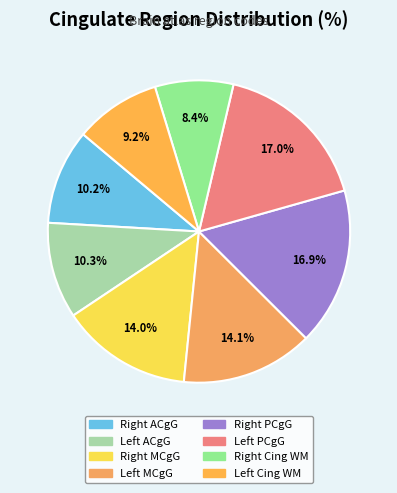

Is there any slice that represents more than half of the pie?

No